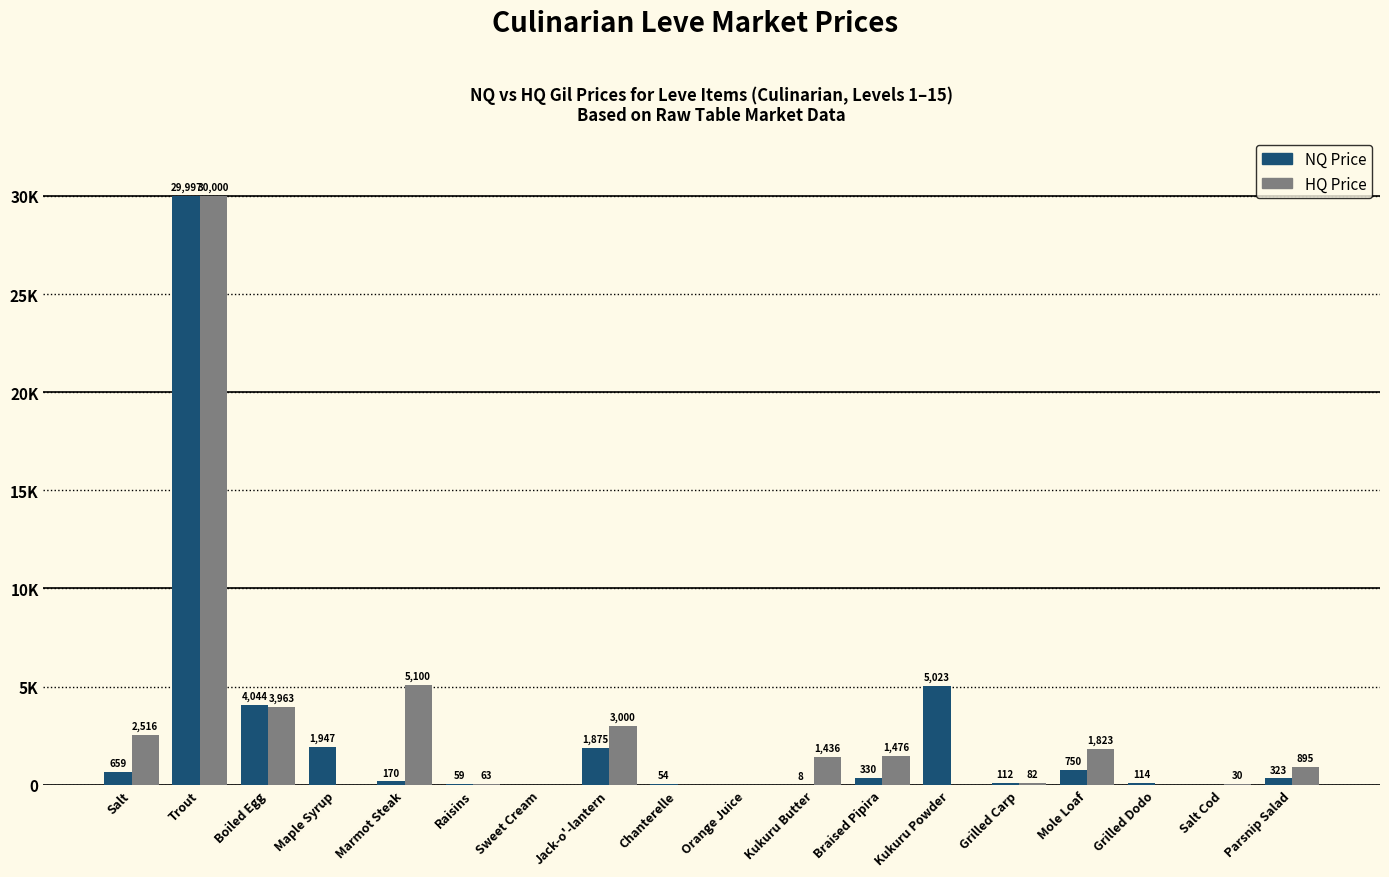

Which series has the widest spread of values?

HQ Price